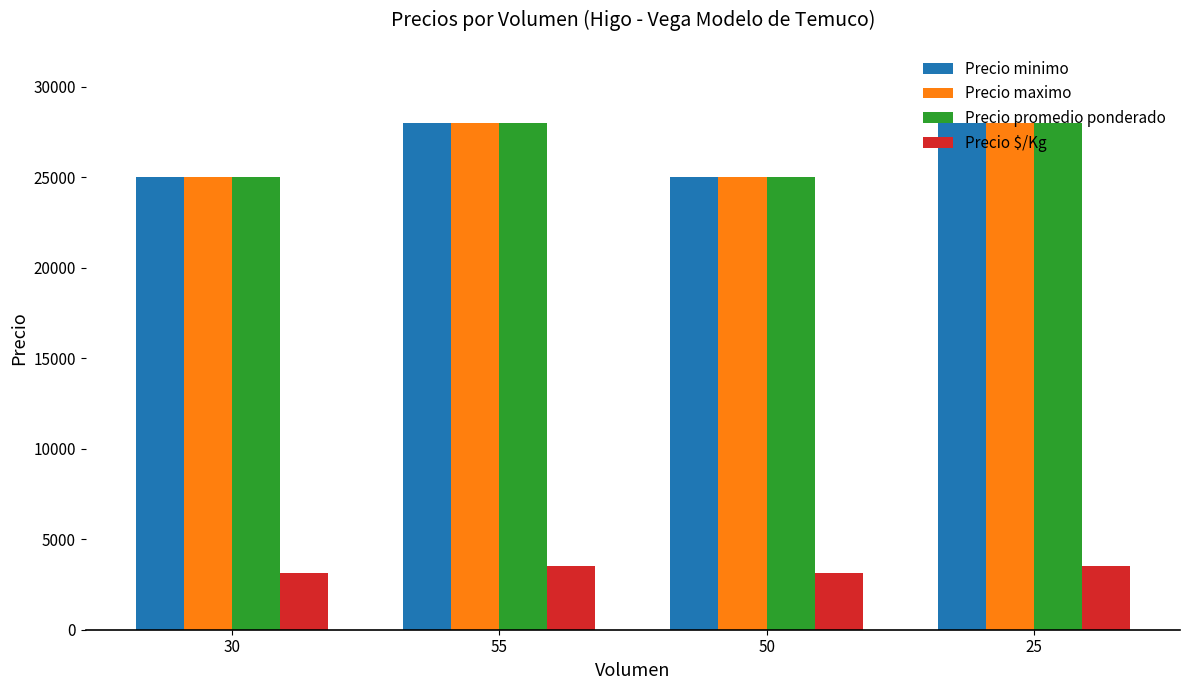

What is the label of the 3rd bar from the left?

50